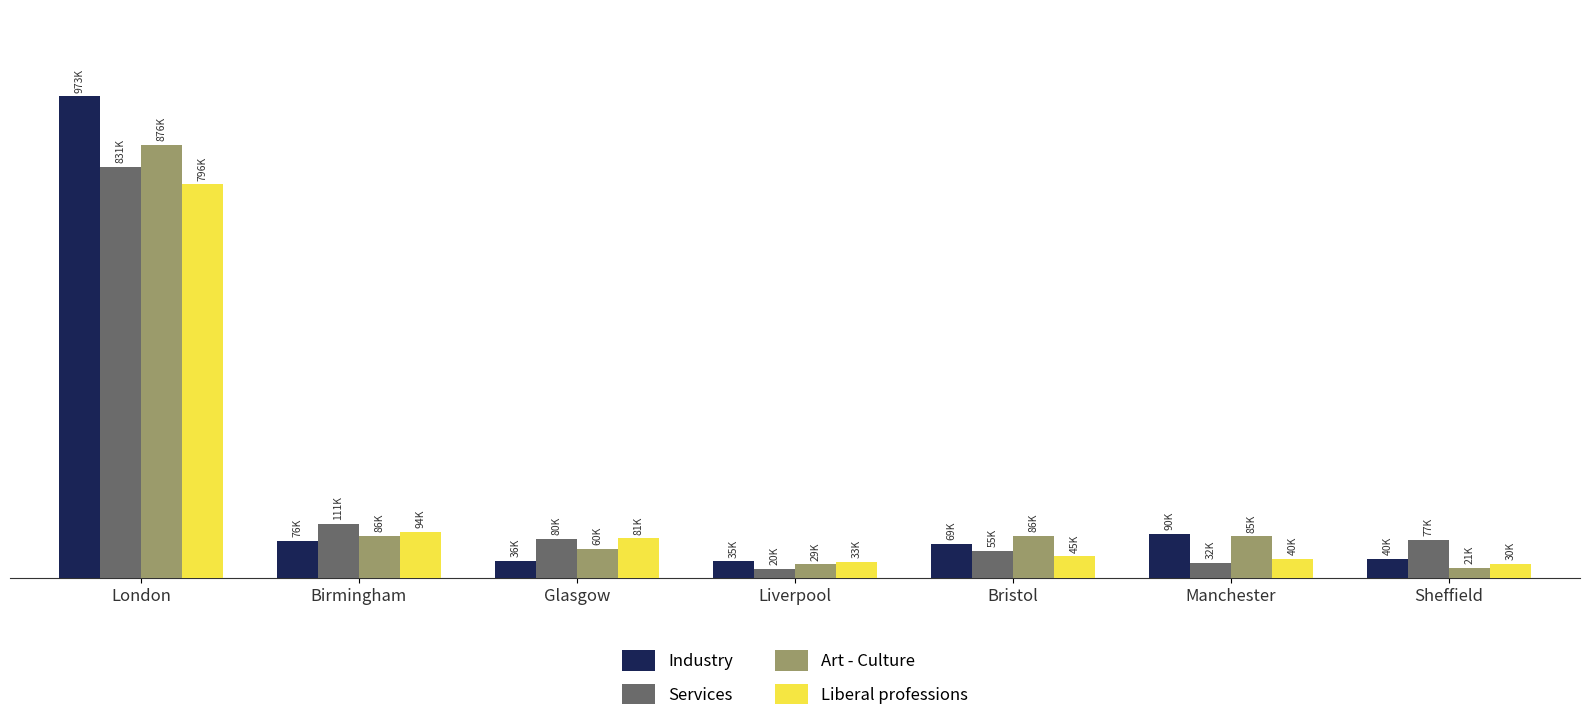

List the series in order of their overall mean, lowest first.

Liberal professions, Services, Art - Culture, Industry